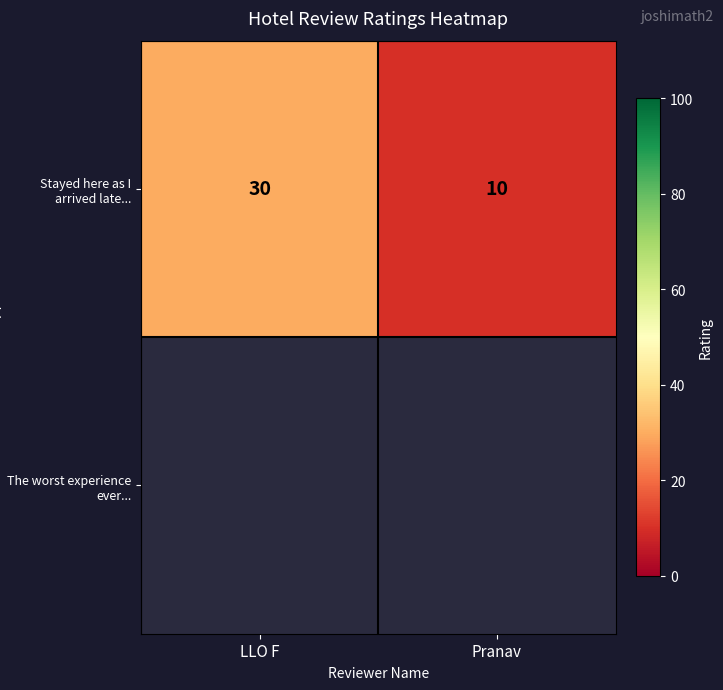

How many distinct data groups are displayed?

2